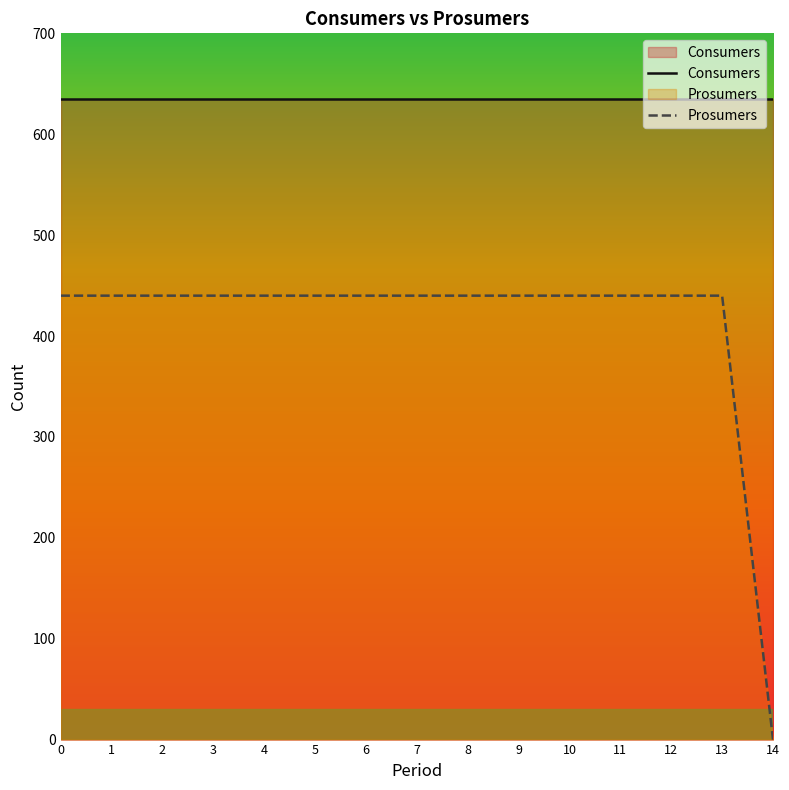

Does the chart display data point markers on the line(s)?

No